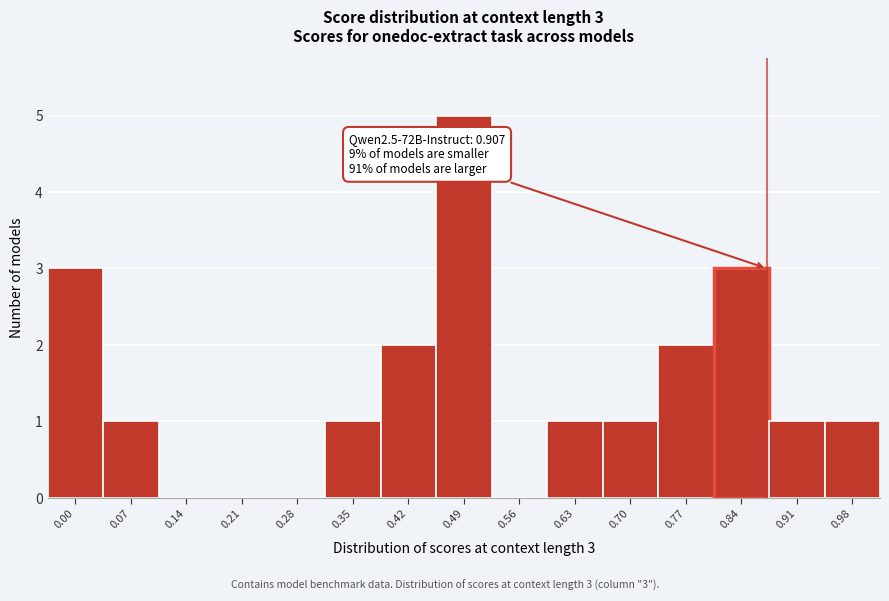

Reading left to right, transcribe all the data shown in this chart.

0.00=3	0.07=1	0.14=0	0.21=0	0.28=0	0.35=1	0.42=2	0.49=5	0.56=0	0.63=1	0.70=1	0.77=2	0.84=3	0.91=1	0.98=1